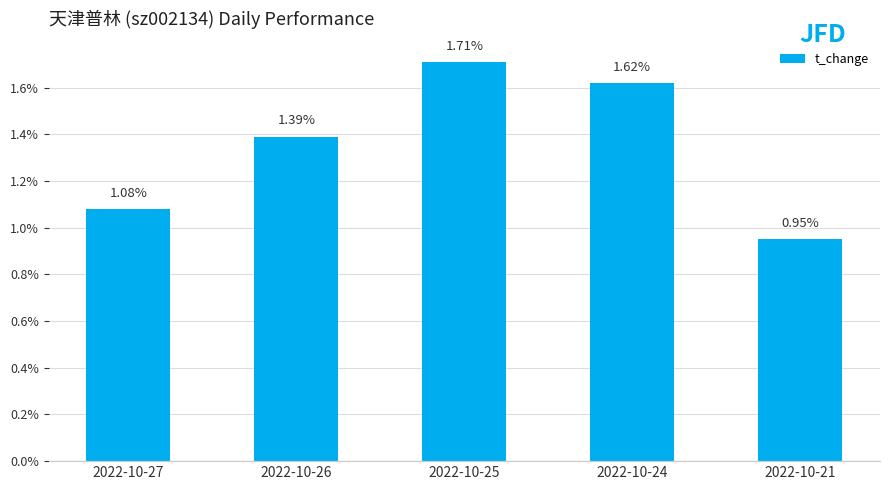

What is the sum of the values at 2022-10-26 and 2022-10-21?

2.3